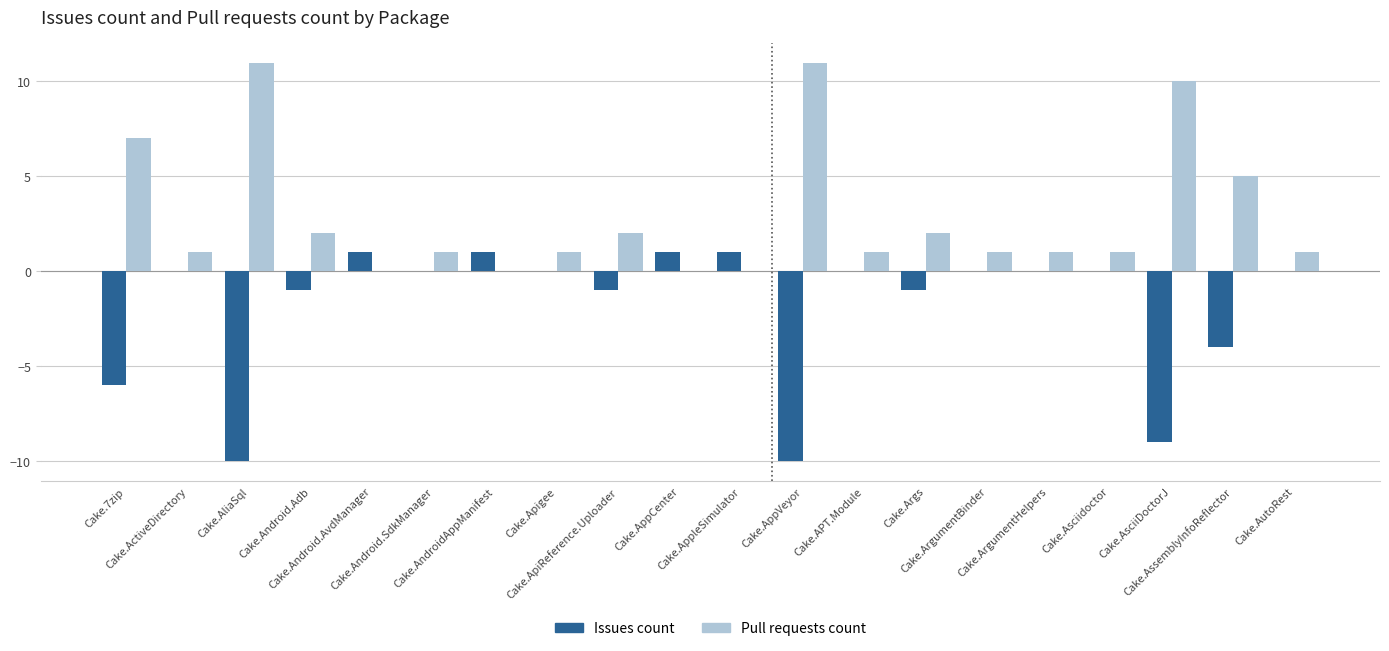

What is the sum of all Pull requests count values?

58